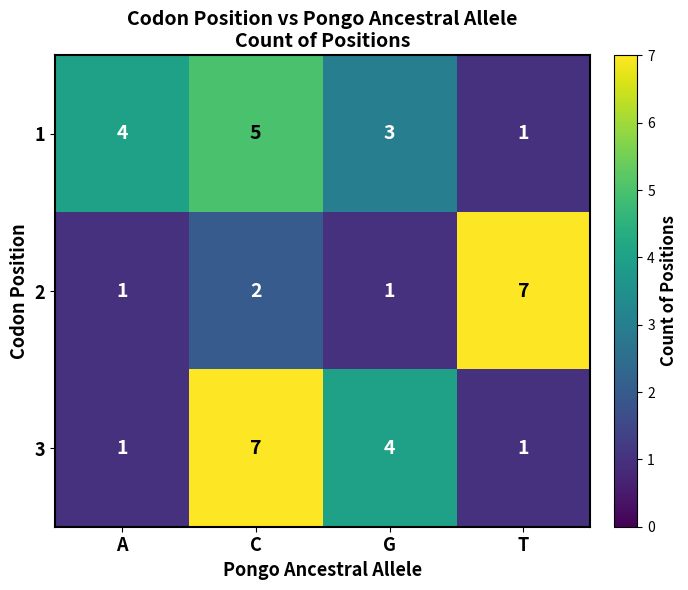

The value of 3 at A is 1. True or false?

True